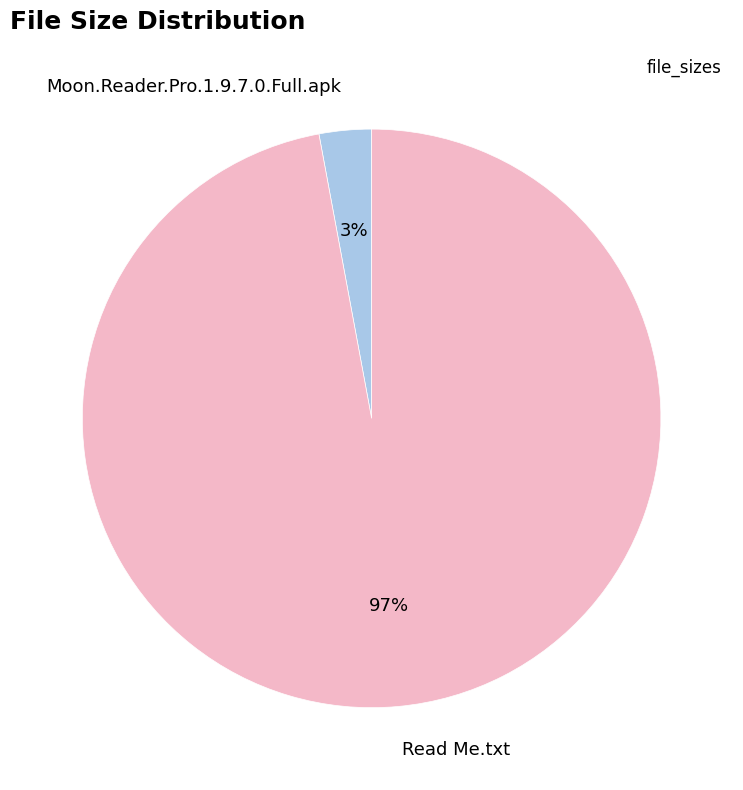

How many segments does this pie chart have?

2